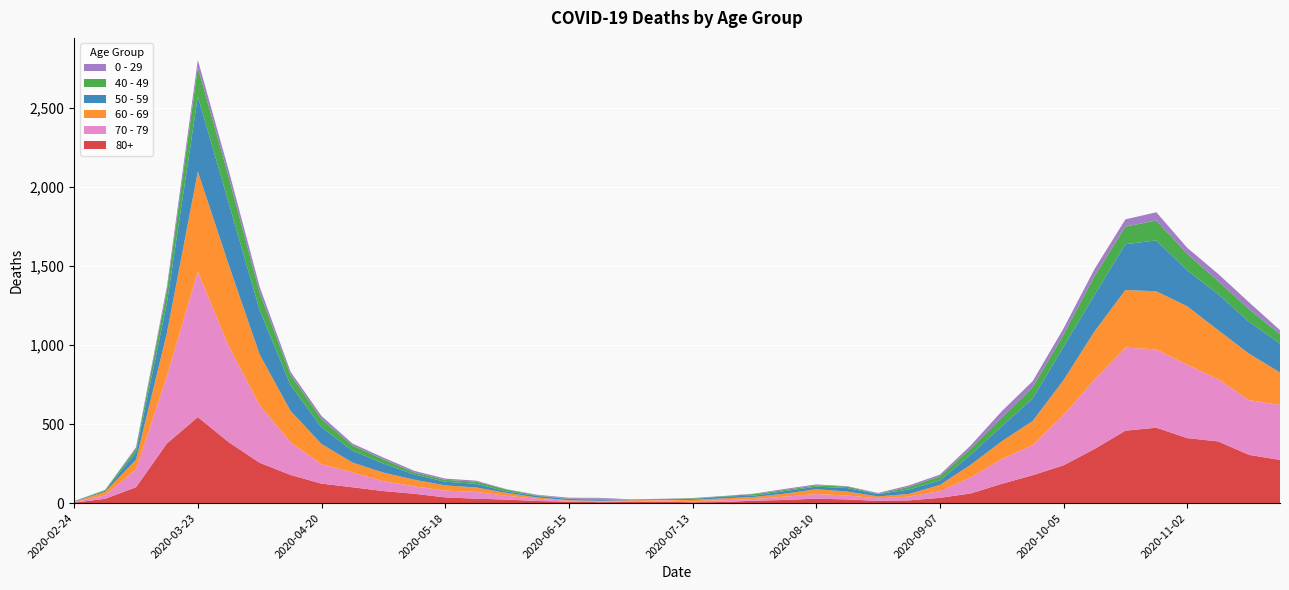

Reading left to right, what are all the values shown in this chart?

80+: 2020-02-24=3	2020-03-02=27	2020-03-09=100	2020-03-16=377	2020-03-23=544	2020-03-30=385	2020-04-06=255	2020-04-13=178	2020-04-20=123	2020-04-27=100	2020-05-04=76	2020-05-11=59	2020-05-18=36	2020-05-25=28	2020-06-01=22	2020-06-08=13	2020-06-15=9	2020-06-22=6	2020-06-29=7	2020-07-06=9	2020-07-13=5	2020-07-20=7	2020-07-27=15	2020-08-03=20	2020-08-10=28	2020-08-17=23	2020-08-24=14	2020-08-31=17	2020-09-07=33	2020-09-14=61	2020-09-21=122	2020-09-28=176	2020-10-05=239	2020-10-12=342	2020-10-19=458	2020-10-26=477	2020-11-02=411	2020-11-09=390	2020-11-16=305	2020-11-23=273
70 - 79: 2020-02-24=4	2020-03-02=22	2020-03-09=113	2020-03-16=427	2020-03-23=920	2020-03-30=608	2020-04-06=365	2020-04-13=206	2020-04-20=123	2020-04-27=94	2020-05-04=63	2020-05-11=47	2020-05-18=43	2020-05-25=43	2020-06-01=24	2020-06-08=14	2020-06-15=6	2020-06-22=5	2020-06-29=5	2020-07-06=8	2020-07-13=7	2020-07-20=11	2020-07-27=11	2020-08-03=21	2020-08-10=29	2020-08-17=25	2020-08-24=16	2020-08-31=24	2020-09-07=43	2020-09-14=102	2020-09-21=157	2020-09-28=191	2020-10-05=318	2020-10-12=439	2020-10-19=526	2020-10-26=495	2020-11-02=464	2020-11-09=394	2020-11-16=346	2020-11-23=348
60 - 69: 2020-02-24=2	2020-03-02=22	2020-03-09=61	2020-03-16=272	2020-03-23=634	2020-03-30=514	2020-04-06=320	2020-04-13=199	2020-04-20=128	2020-04-27=63	2020-05-04=54	2020-05-11=42	2020-05-18=33	2020-05-25=28	2020-06-01=18	2020-06-08=8	2020-06-15=3	2020-06-22=3	2020-06-29=6	2020-07-06=3	2020-07-13=8	2020-07-20=12	2020-07-27=13	2020-08-03=19	2020-08-10=31	2020-08-17=25	2020-08-24=12	2020-08-31=17	2020-09-07=39	2020-09-14=80	2020-09-21=112	2020-09-28=152	2020-10-05=221	2020-10-12=305	2020-10-19=364	2020-10-26=368	2020-11-02=370	2020-11-09=310	2020-11-16=294	2020-11-23=206
50 - 59: 2020-02-24=3	2020-03-02=7	2020-03-09=48	2020-03-16=190	2020-03-23=475	2020-03-30=392	2020-04-06=281	2020-04-13=163	2020-04-20=106	2020-04-27=75	2020-05-04=57	2020-05-11=33	2020-05-18=23	2020-05-25=23	2020-06-01=9	2020-06-08=10	2020-06-15=8	2020-06-22=9	2020-06-29=3	2020-07-06=5	2020-07-13=6	2020-07-20=12	2020-07-27=8	2020-08-03=16	2020-08-10=16	2020-08-17=22	2020-08-24=15	2020-08-31=28	2020-09-07=28	2020-09-14=64	2020-09-21=95	2020-09-28=142	2020-10-05=212	2020-10-12=230	2020-10-19=290	2020-10-26=322	2020-11-02=227	2020-11-09=228	2020-11-16=202	2020-11-23=182
40 - 49: 2020-02-24=0	2020-03-02=5	2020-03-09=21	2020-03-16=79	2020-03-23=183	2020-03-30=163	2020-04-06=111	2020-04-13=66	2020-04-20=51	2020-04-27=33	2020-05-04=27	2020-05-11=13	2020-05-18=12	2020-05-25=14	2020-06-01=12	2020-06-08=3	2020-06-15=2	2020-06-22=5	2020-06-29=1	2020-07-06=1	2020-07-13=4	2020-07-20=2	2020-07-27=10	2020-08-03=8	2020-08-10=8	2020-08-17=10	2020-08-24=2	2020-08-31=17	2020-09-07=26	2020-09-14=38	2020-09-21=55	2020-09-28=72	2020-10-05=76	2020-10-12=120	2020-10-19=111	2020-10-26=126	2020-11-02=105	2020-11-09=83	2020-11-16=80	2020-11-23=60
0 - 29: 2020-02-24=1	2020-03-02=0	2020-03-09=10	2020-03-16=25	2020-03-23=47	2020-03-30=42	2020-04-06=36	2020-04-13=19	2020-04-20=20	2020-04-27=12	2020-05-04=11	2020-05-11=10	2020-05-18=8	2020-05-25=6	2020-06-01=2	2020-06-08=4	2020-06-15=6	2020-06-22=5	2020-06-29=2	2020-07-06=1	2020-07-13=2	2020-07-20=1	2020-07-27=3	2020-08-03=6	2020-08-10=6	2020-08-17=2	2020-08-24=5	2020-08-31=9	2020-09-07=11	2020-09-14=20	2020-09-21=40	2020-09-28=38	2020-10-05=39	2020-10-12=44	2020-10-19=46	2020-10-26=52	2020-11-02=38	2020-11-09=45	2020-11-16=43	2020-11-23=25